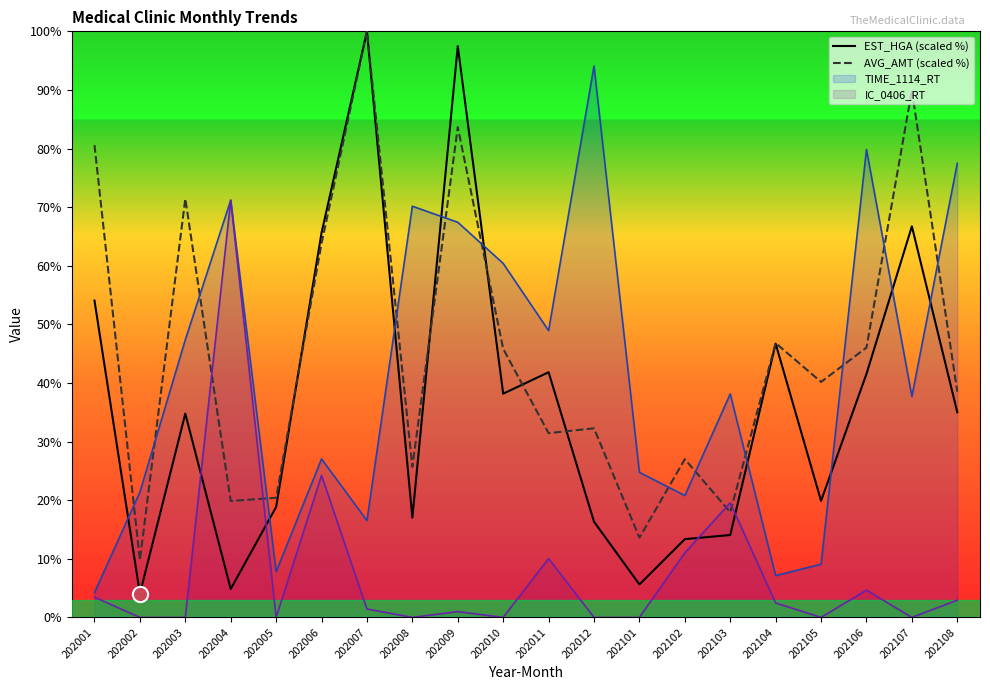

Which series has the largest total across all categories?

AVG_AMT (scaled %)